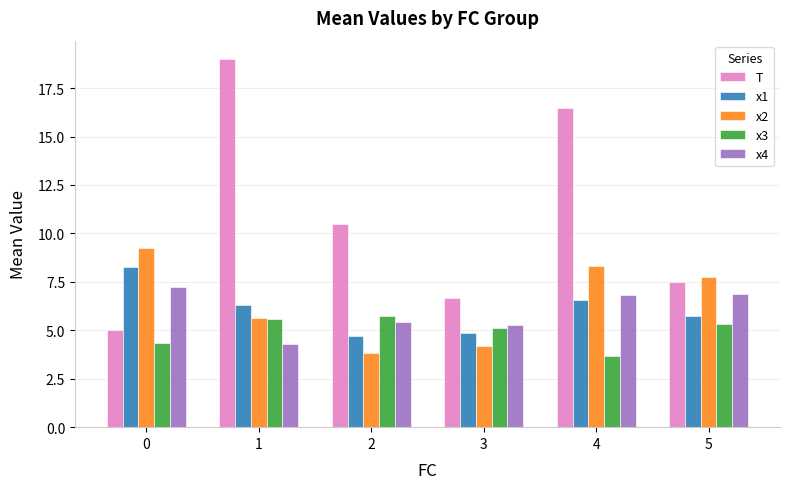

Reading left to right, transcribe all the data shown in this chart.

T: 5.0	19.0	10.5	6.7	16.5	7.5
x1: 8.3	6.3	4.7	4.9	6.6	5.8
x2: 9.3	5.6	3.8	4.2	8.3	7.8
x3: 4.3	5.6	5.7	5.1	3.7	5.3
x4: 7.2	4.3	5.4	5.3	6.8	6.9